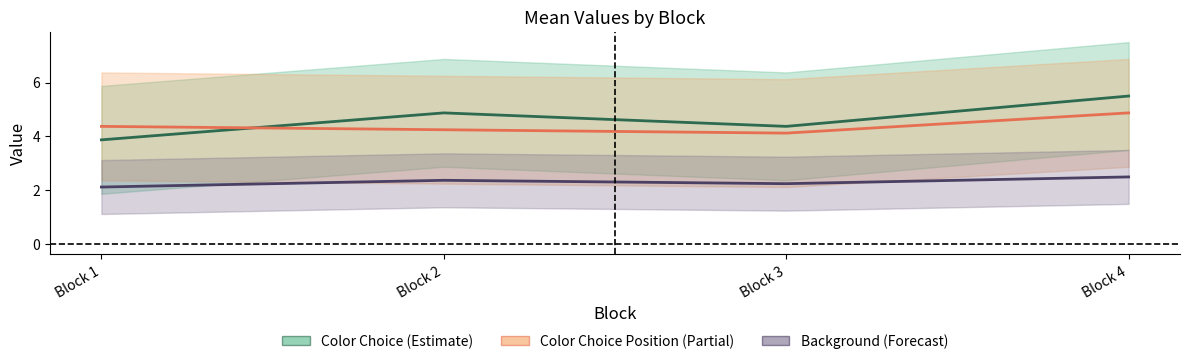

Does the chart display data point markers on the line(s)?

No